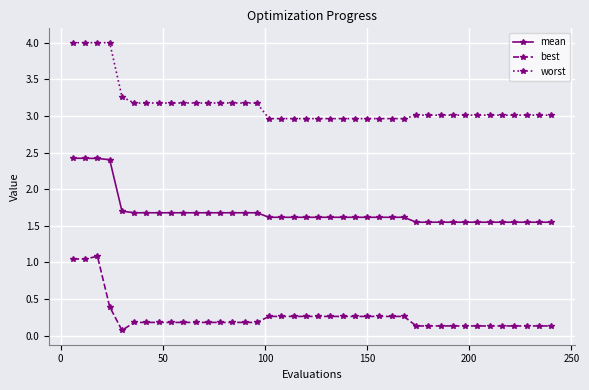

List the series in order of their overall mean, lowest first.

best, mean, worst